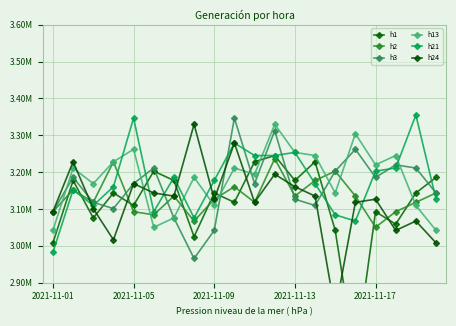

At how many categories does at least one series exceed 3219792?

12